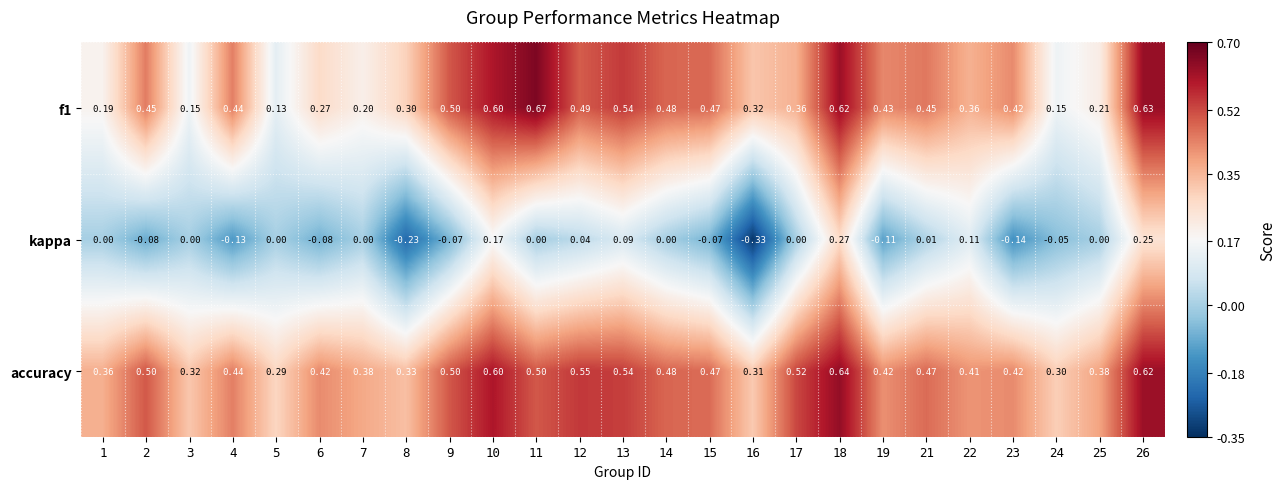

At which category is the sum across all series the highest?

18